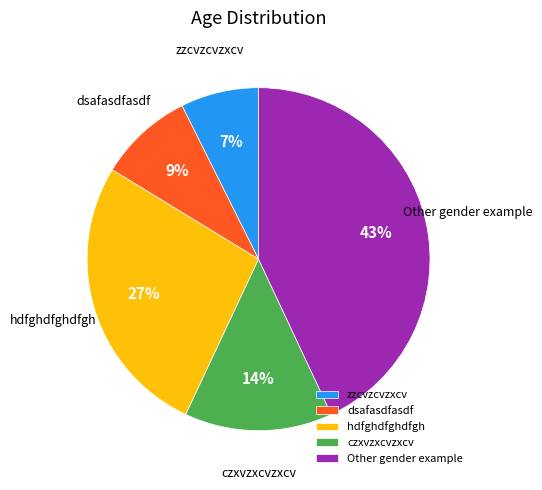

How many segments does this pie chart have?

5